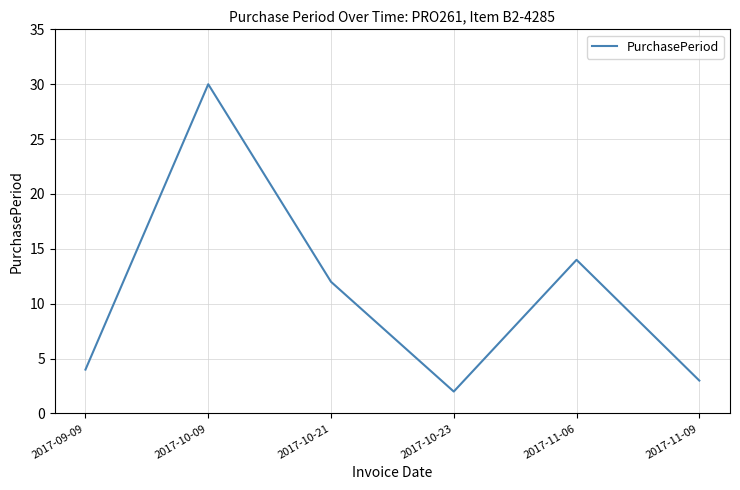

Rank the categories by value from lowest to highest.

2017-10-23, 2017-11-09, 2017-09-09, 2017-10-21, 2017-11-06, 2017-10-09